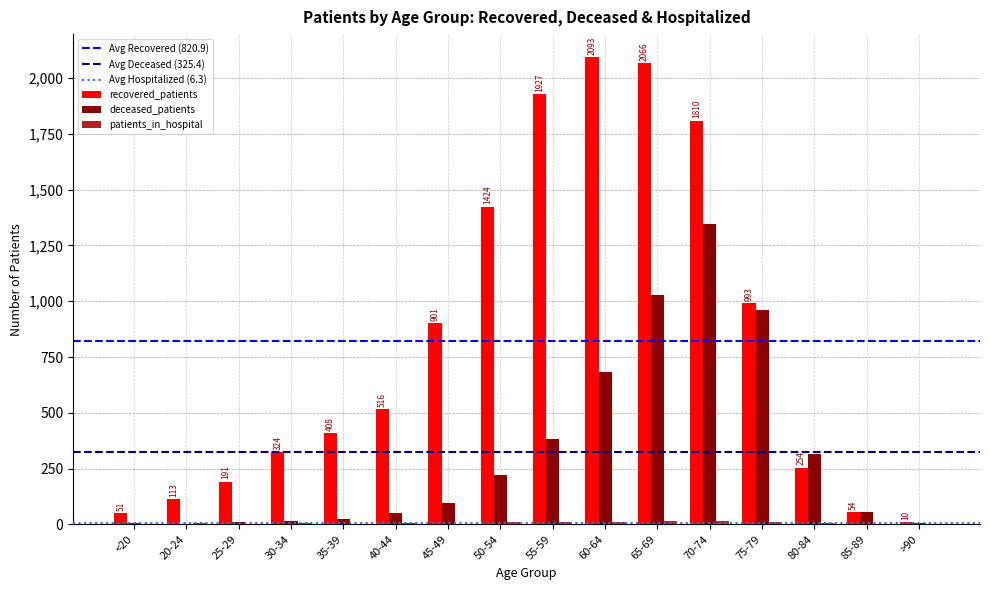

Are the bars horizontal?

No